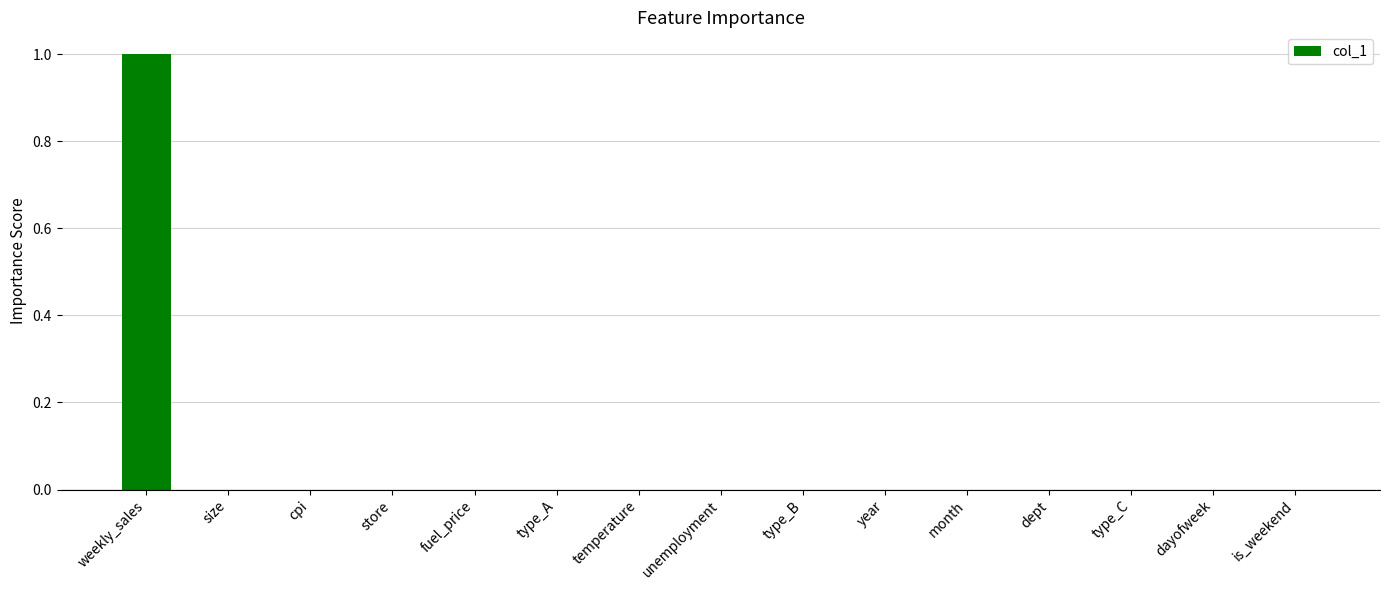

What is the maximum value shown in the chart?

1.0